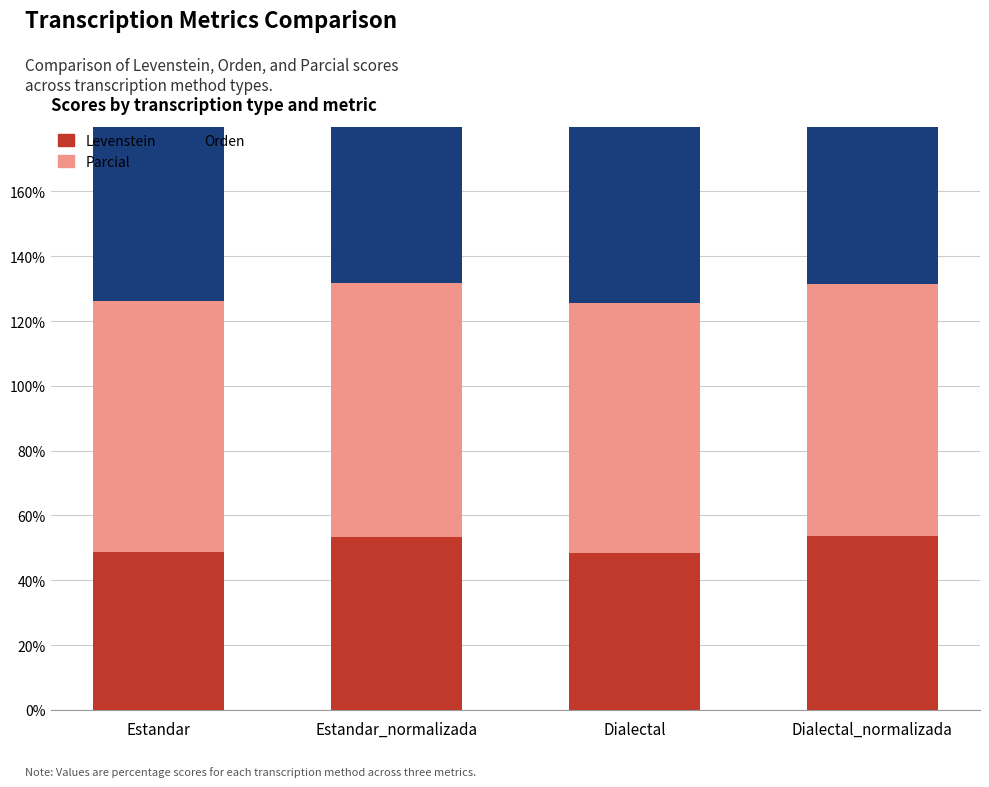

Where is Orden nearest to the value 77?

Dialectal